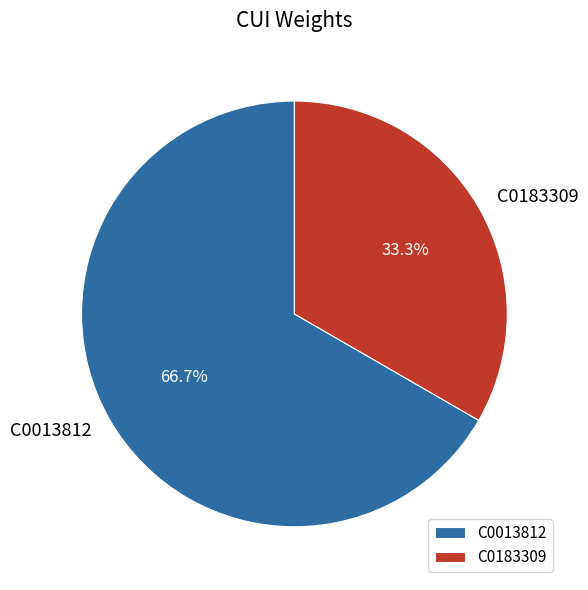

To the nearest percent, what is the combined percentage of C0183309 and C0013812?

100%